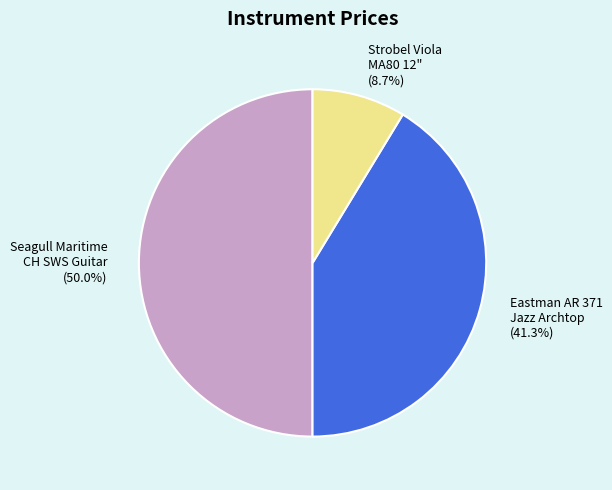

How many segments does this pie chart have?

3